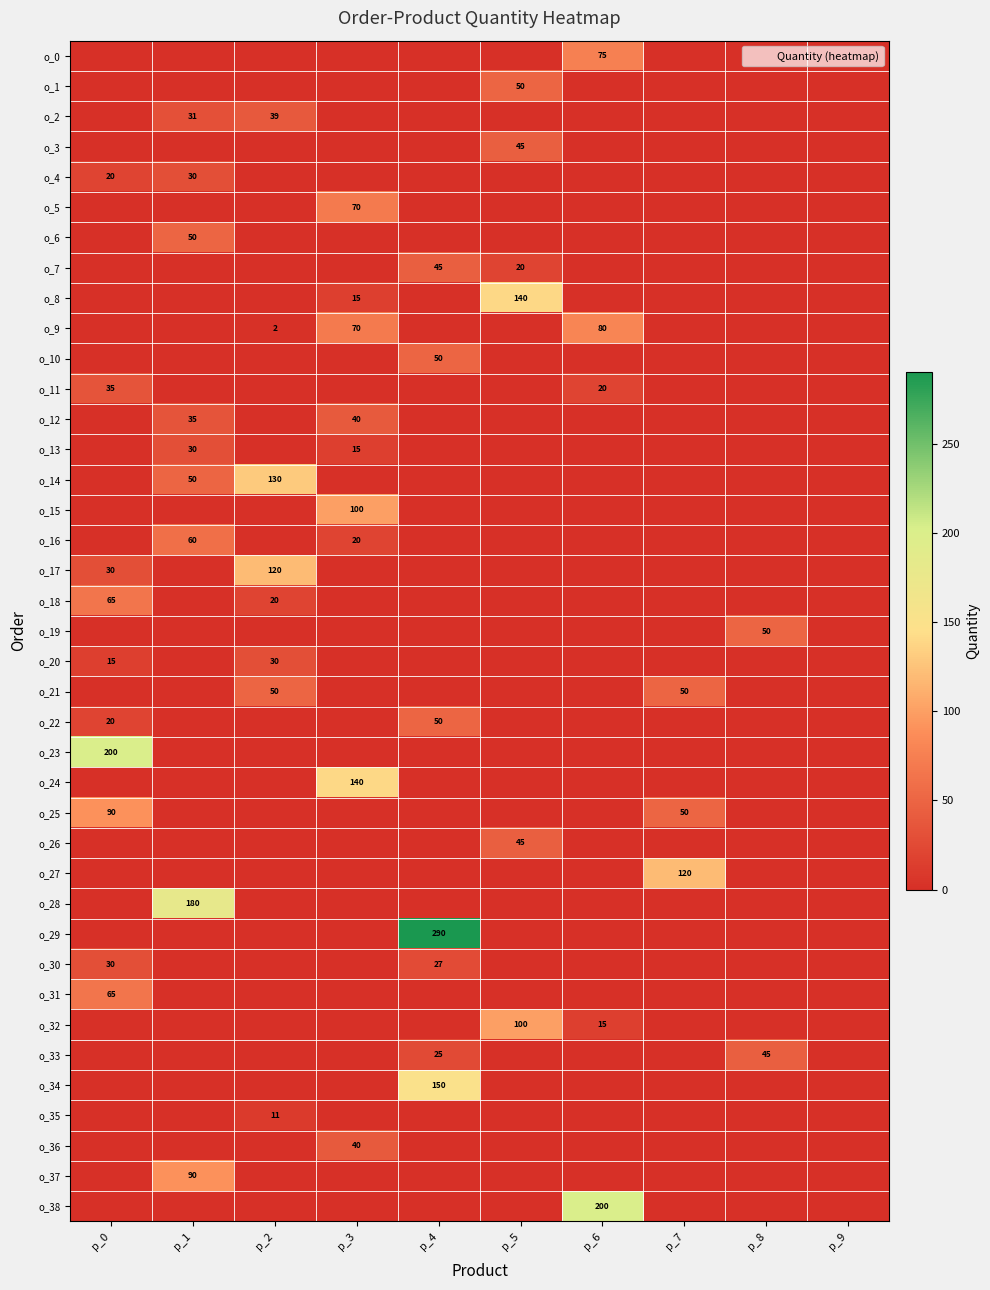

Where is o_7 nearest to the value 22?

p_5